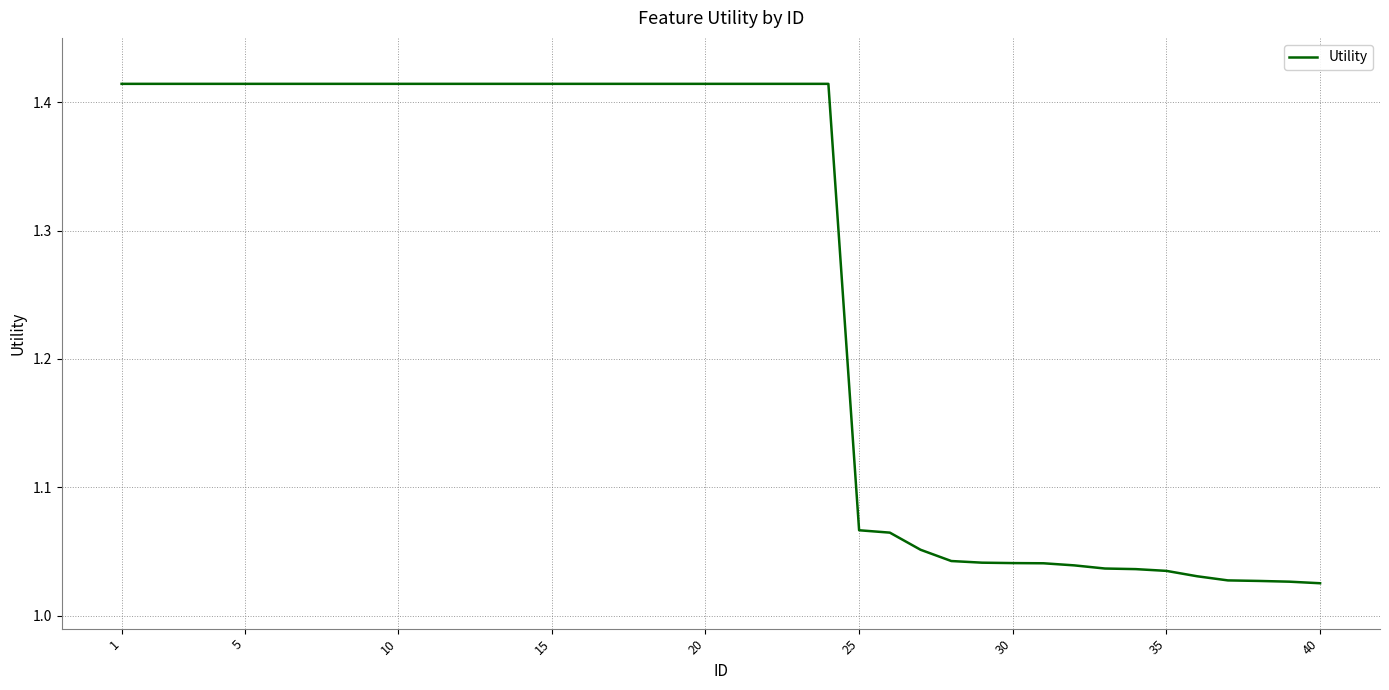

What is the difference between the maximum and minimum values?

0.4